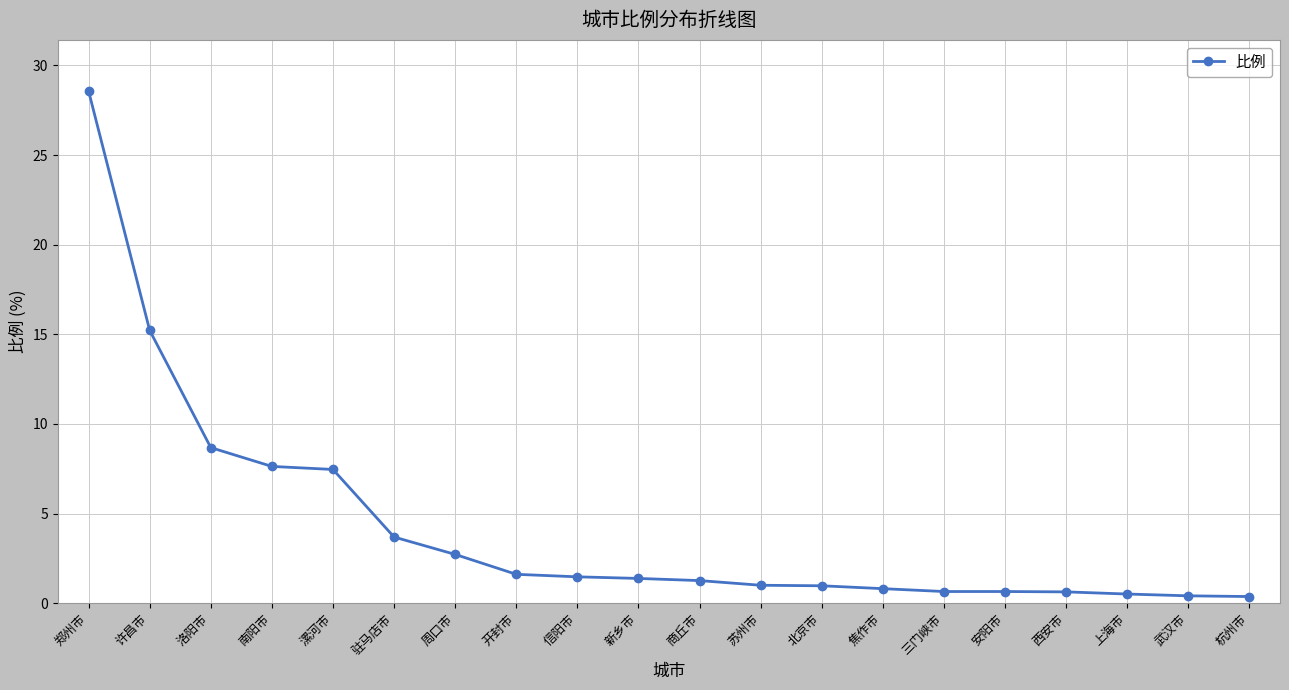

What is the value of the 9th point from the left?

1.5